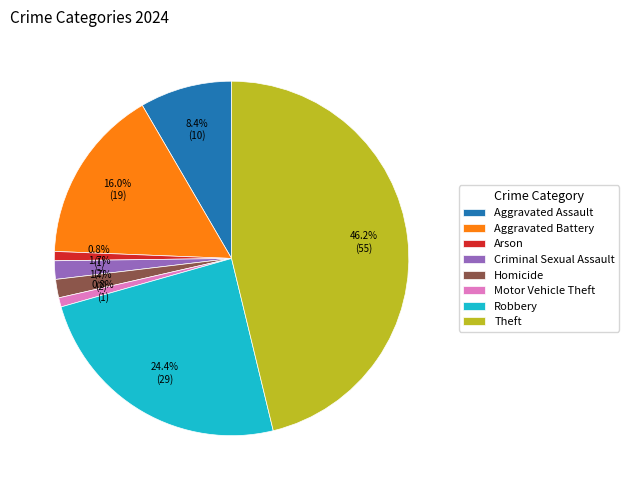

Between Aggravated Battery and Criminal Sexual Assault, which is larger?

Aggravated Battery